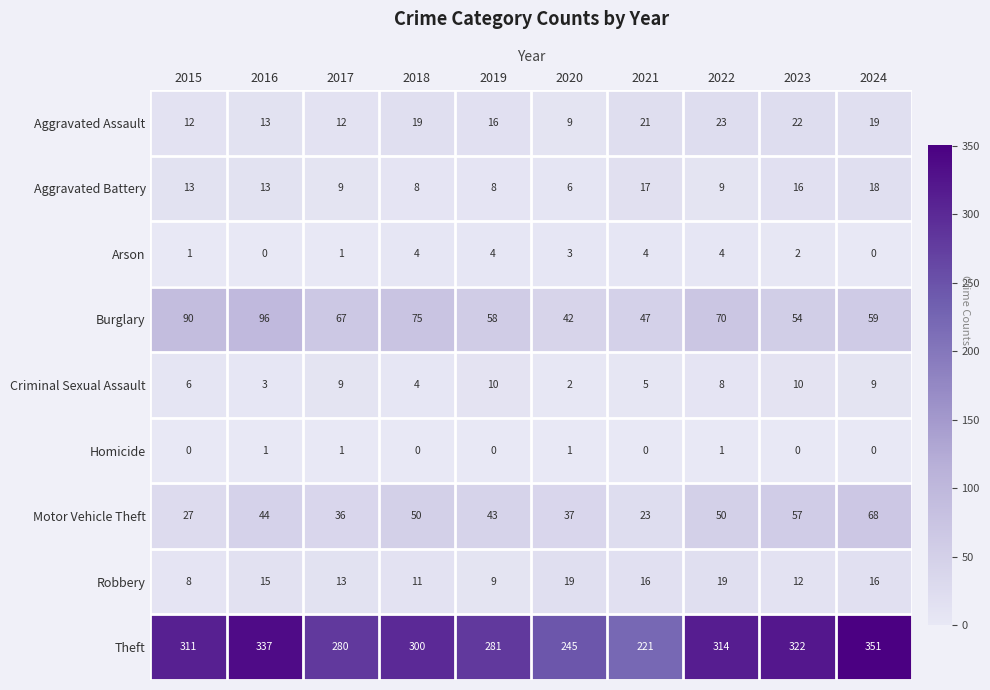

Which series changed the most between 2019 and 2023?

Theft